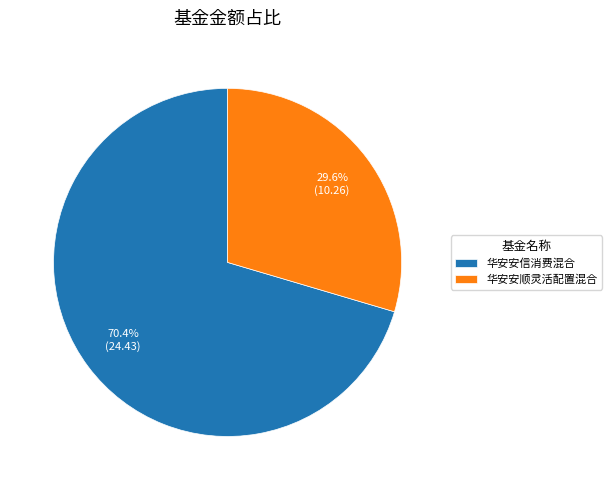

To the nearest percent, what percentage of the pie is 华安安信消费混合?

70%